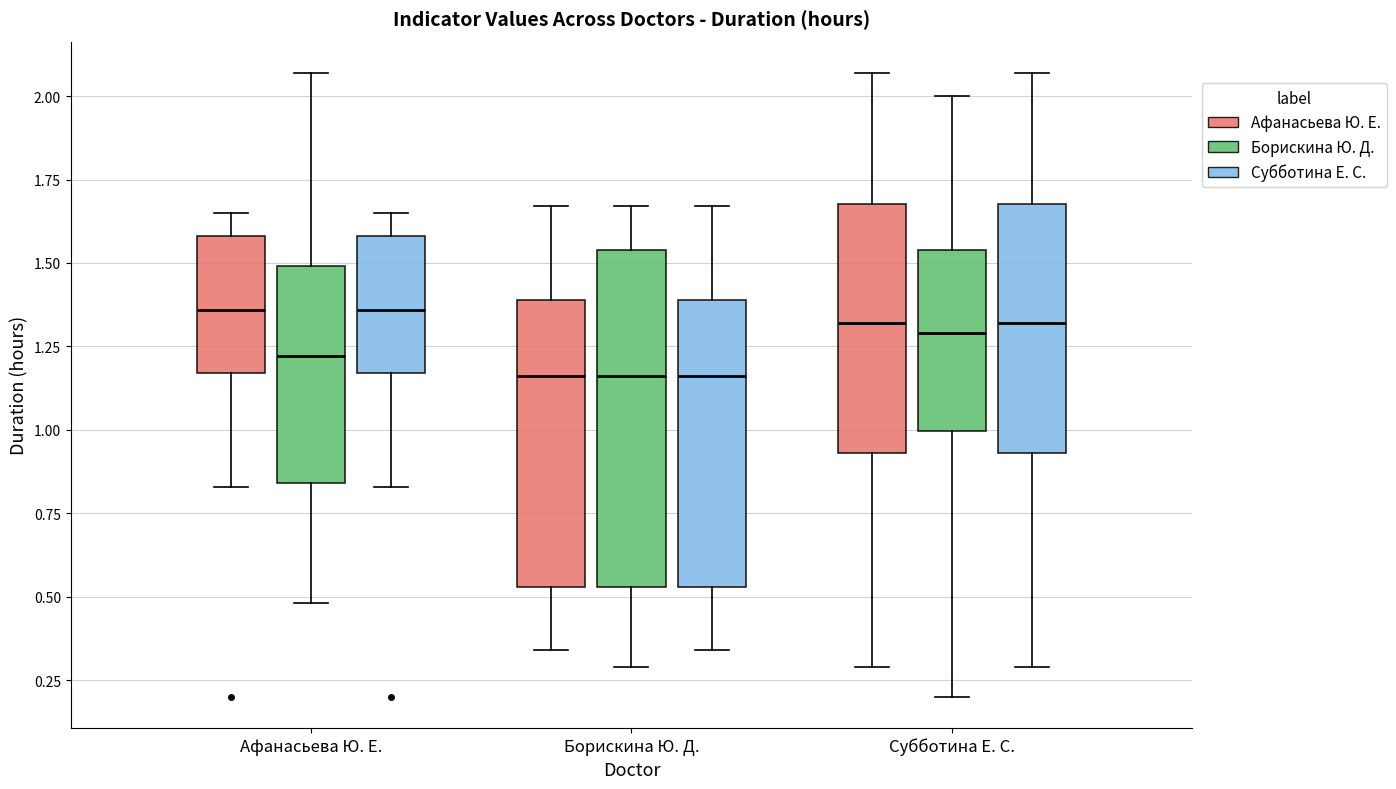

Reading left to right, read every box against the y-axis: the position of its median line, the range the box covers, and the ends of its whiskers. The values are not printed on the chart, so give them approximately, as read against the axis.

Афанасьева Ю. Е. (Афанасьева Ю. Е.): median 1.35, box 1.15 to 1.60, whiskers 0.85 to 1.65
Афанасьева Ю. Е. (Борискина Ю. Д.): median 1.20, box 0.85 to 1.50, whiskers 0.50 to 2.05
Афанасьева Ю. Е. (Субботина Е. С.): median 1.35, box 1.15 to 1.60, whiskers 0.85 to 1.65
Борискина Ю. Д. (Афанасьева Ю. Е.): median 1.15, box 0.55 to 1.40, whiskers 0.35 to 1.65
Борискина Ю. Д. (Борискина Ю. Д.): median 1.15, box 0.55 to 1.55, whiskers 0.30 to 1.65
Борискина Ю. Д. (Субботина Е. С.): median 1.15, box 0.55 to 1.40, whiskers 0.35 to 1.65
Субботина Е. С. (Афанасьева Ю. Е.): median 1.30, box 0.95 to 1.70, whiskers 0.30 to 2.05
Субботина Е. С. (Борискина Ю. Д.): median 1.30, box 1.00 to 1.55, whiskers 0.20 to 2.00
Субботина Е. С. (Субботина Е. С.): median 1.30, box 0.95 to 1.70, whiskers 0.30 to 2.05